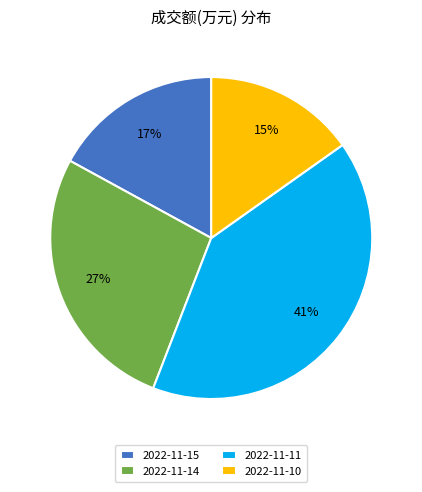

Does 2022-11-15 represent more than half of the total?

No